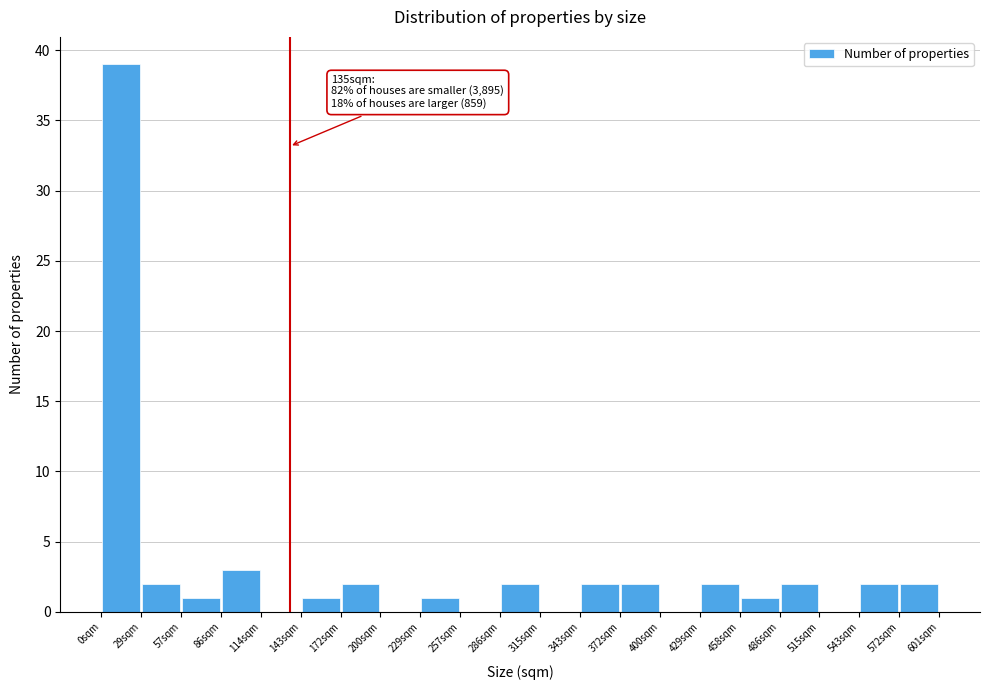

Which range on the x-axis has the tallest bar?

0 to 30